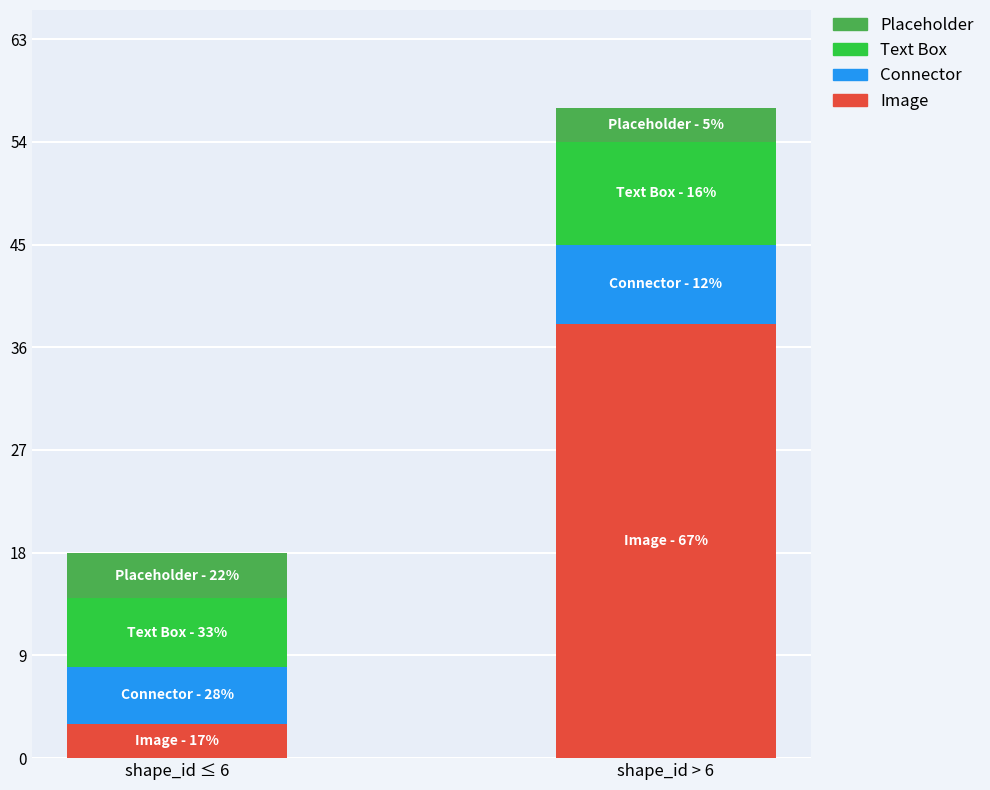

What is the maximum value for Image?

38